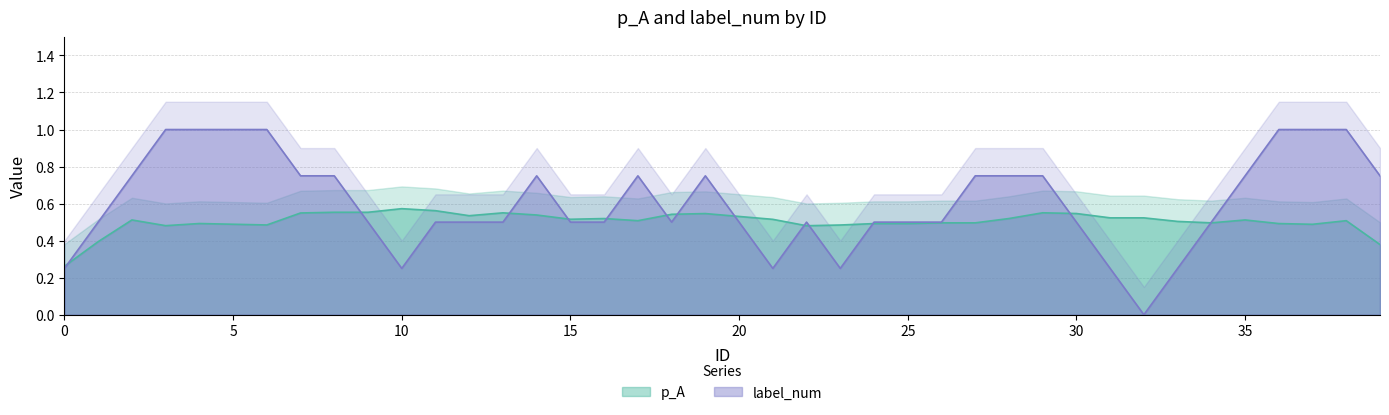

What is the value of the p_A point at the 30th from the left?

0.6